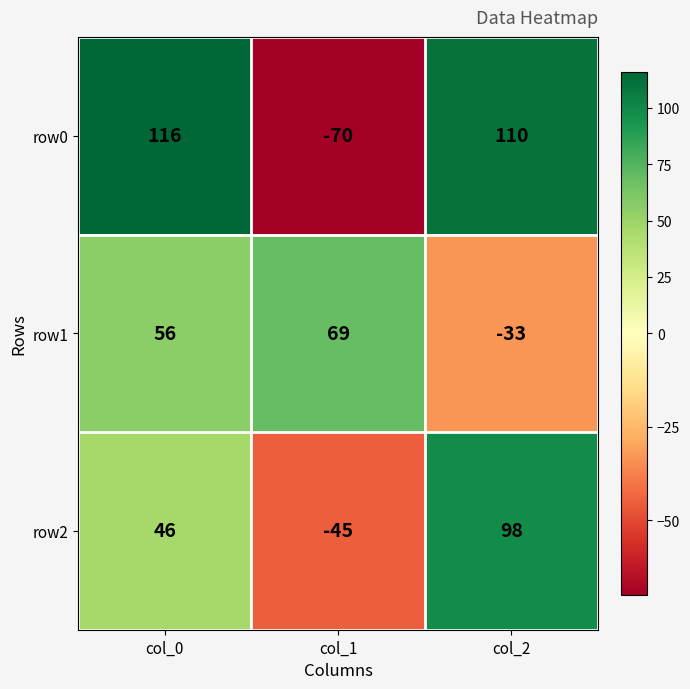

At how many categories does at least one series exceed 7?

3